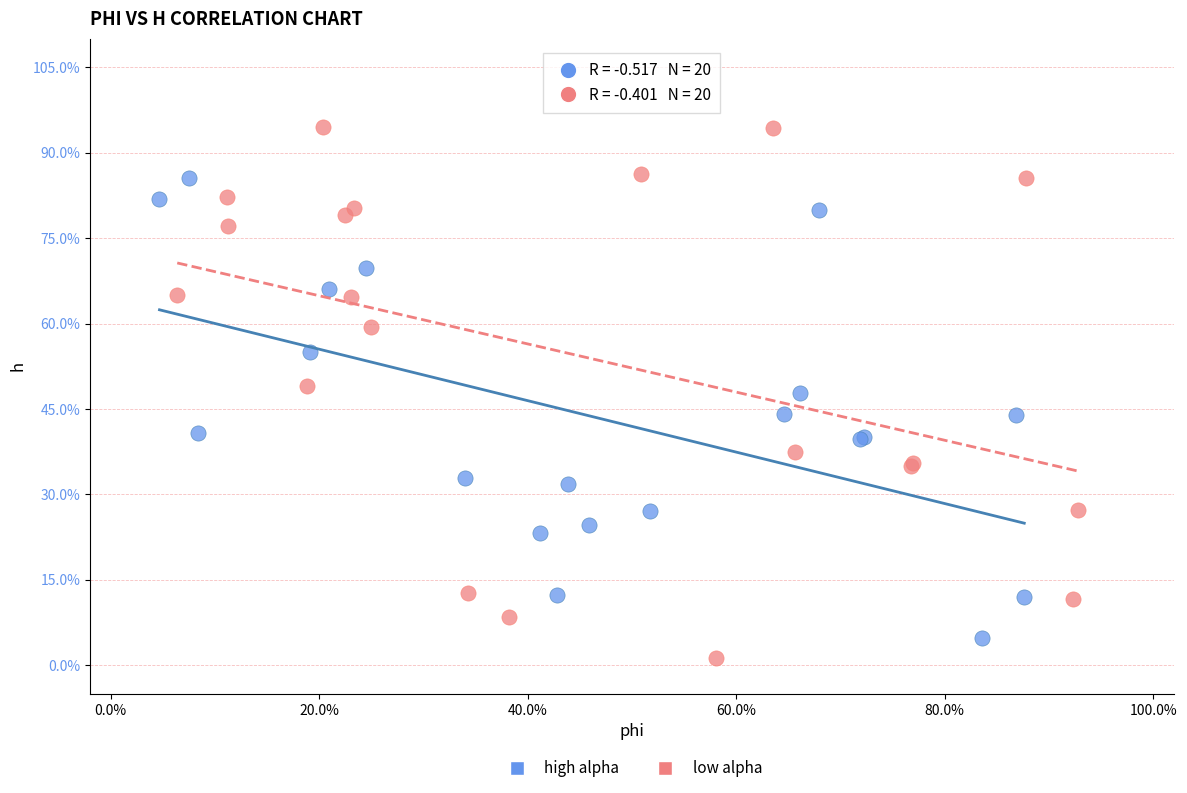

Which series has the largest Y range (max minus min)?

low alpha